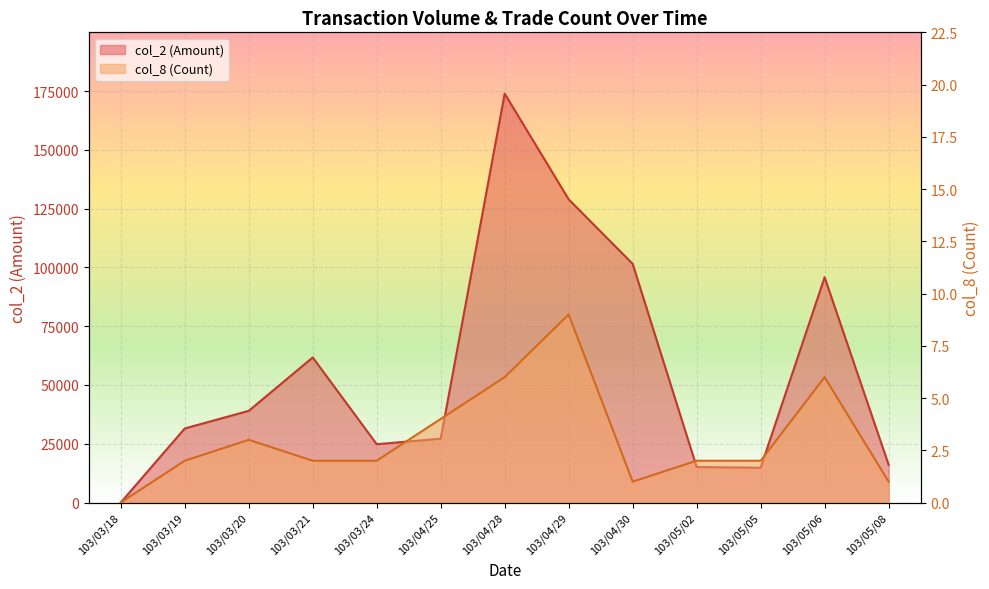

Is it true that col_8 equals 0 at 103/03/18?

True